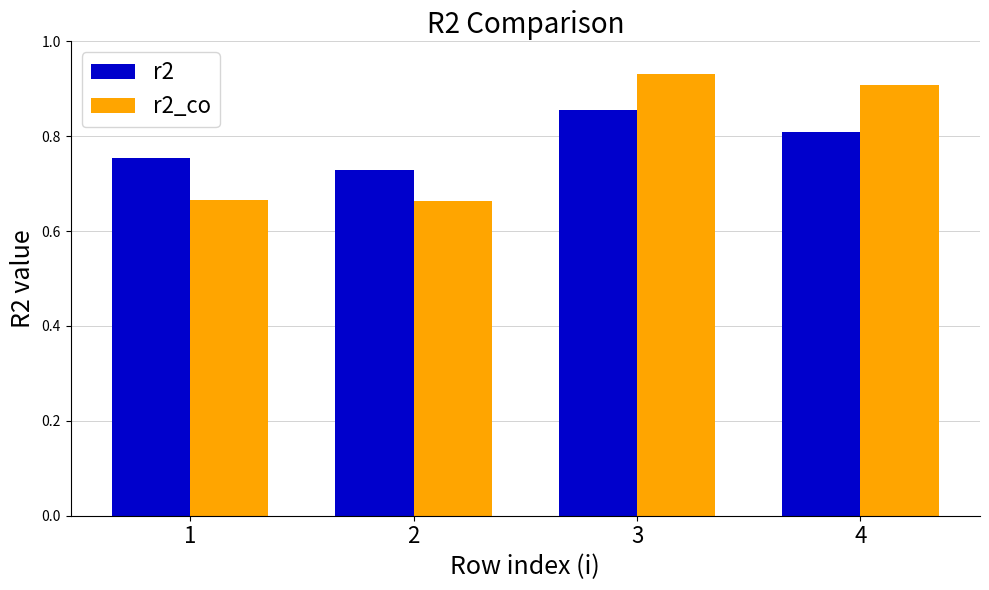

How many r2 values are between 0 and 1?

4